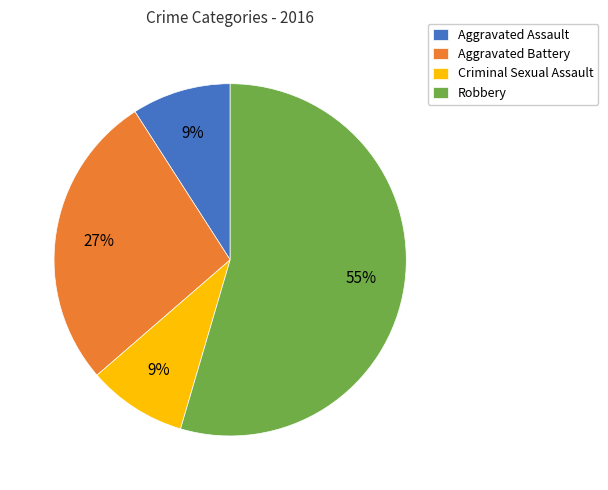

To the nearest percent, what percentage of the pie is Aggravated Battery?

27%